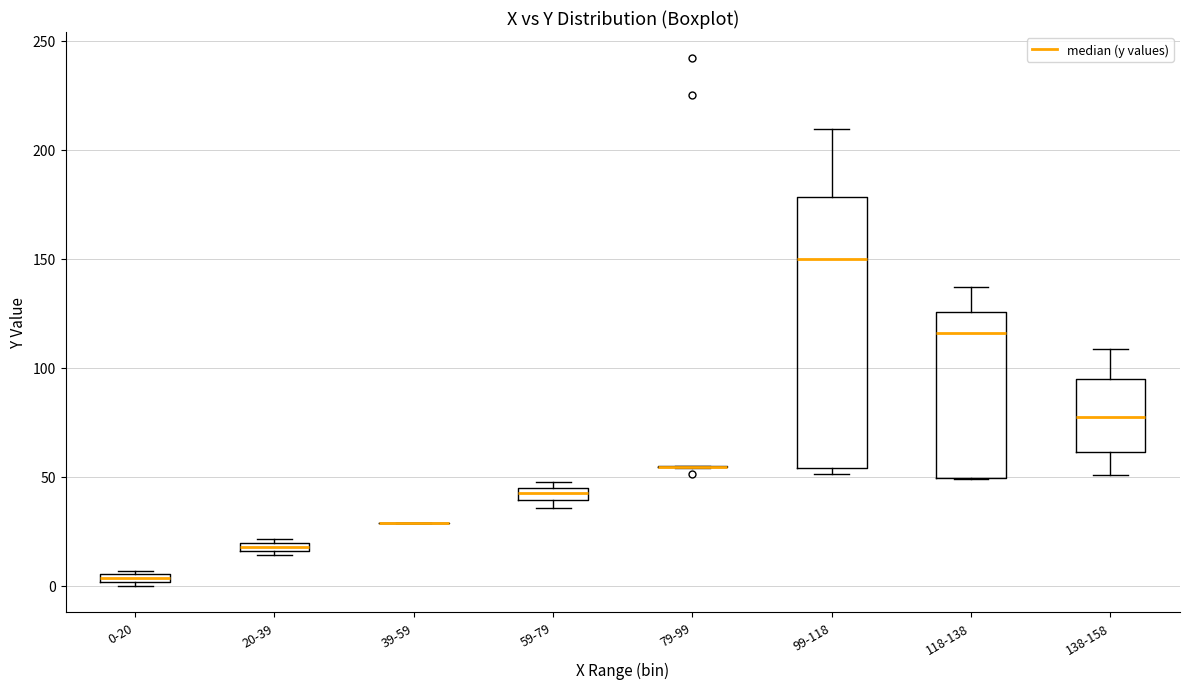

Comparing the boxes themselves (not the whiskers), which one is the tallest?

99-118